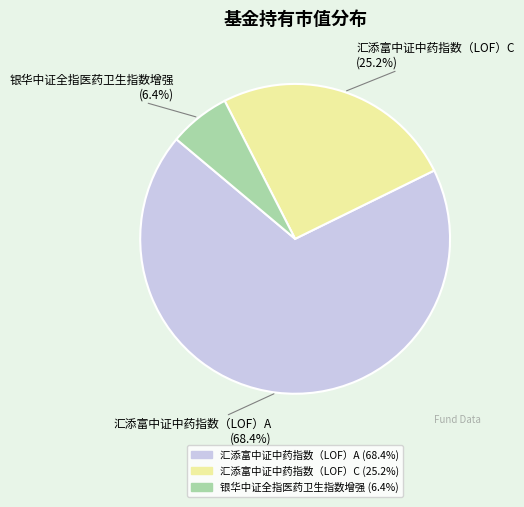

Do 汇添富中证中药指数（LOF）C and 汇添富中证中药指数（LOF）A together represent more than half of the pie?

Yes